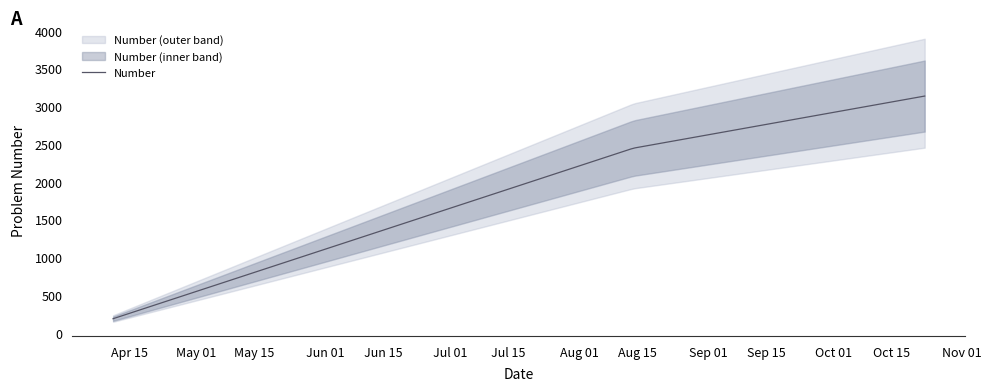

Between 2024-04-11 and 2024-08-14, which is larger?

2024-08-14